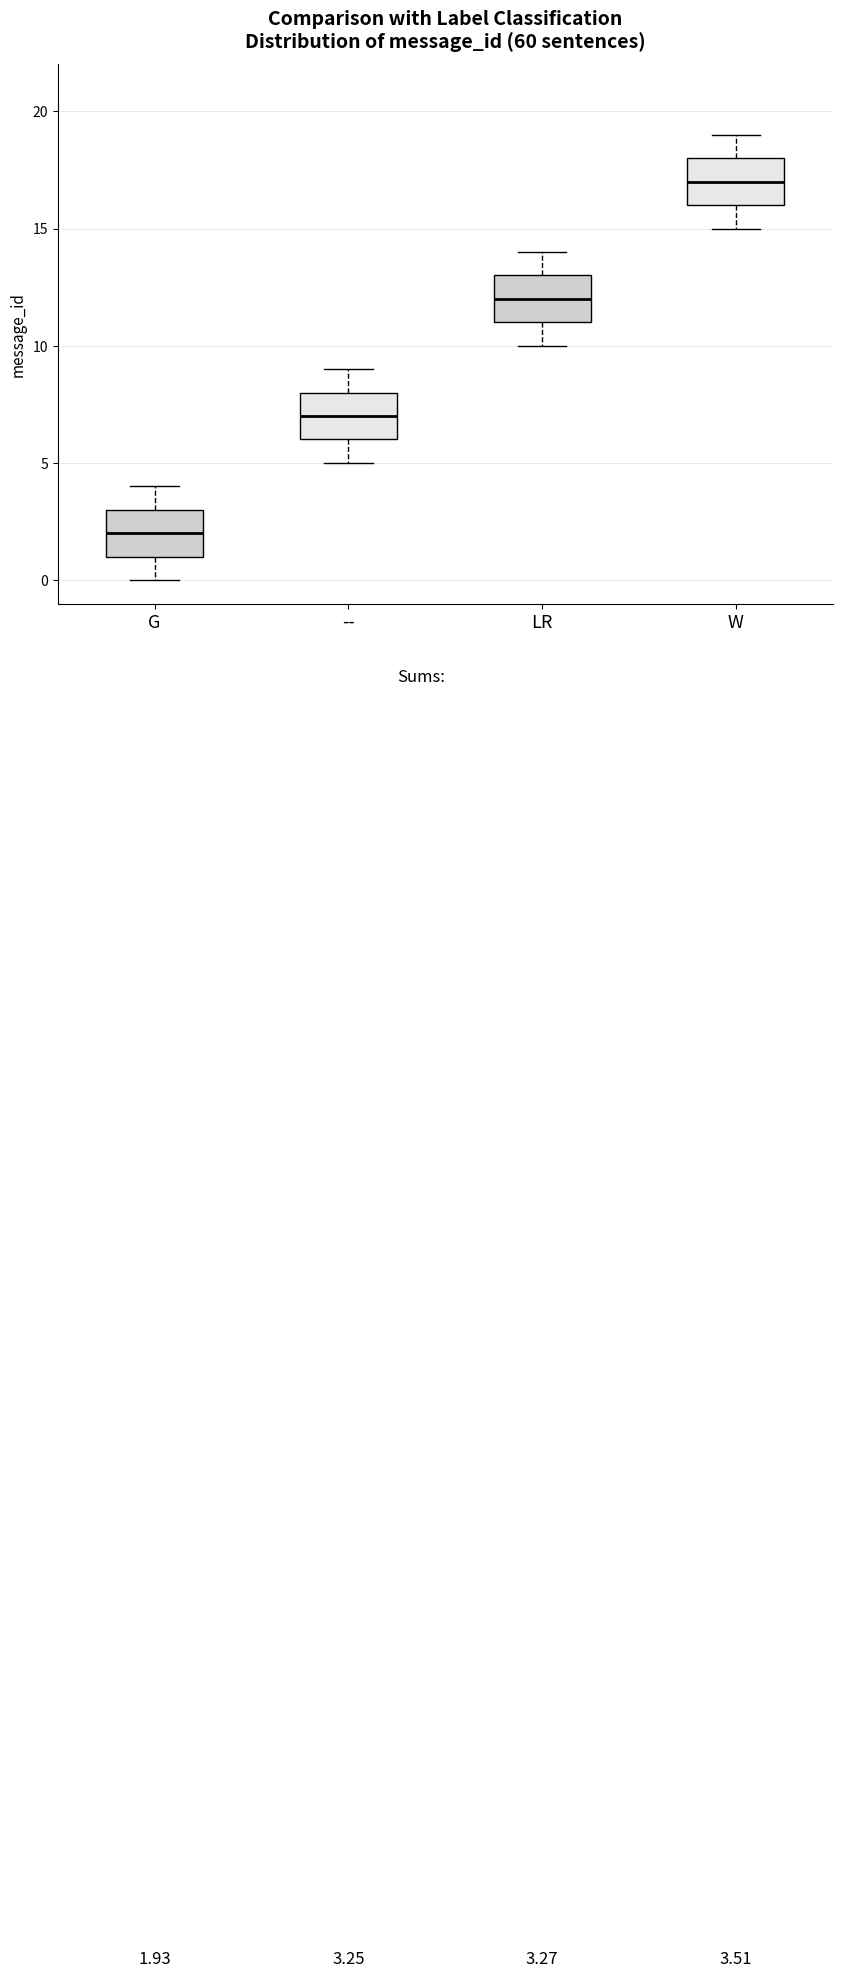

Which box has the highest median line?

W